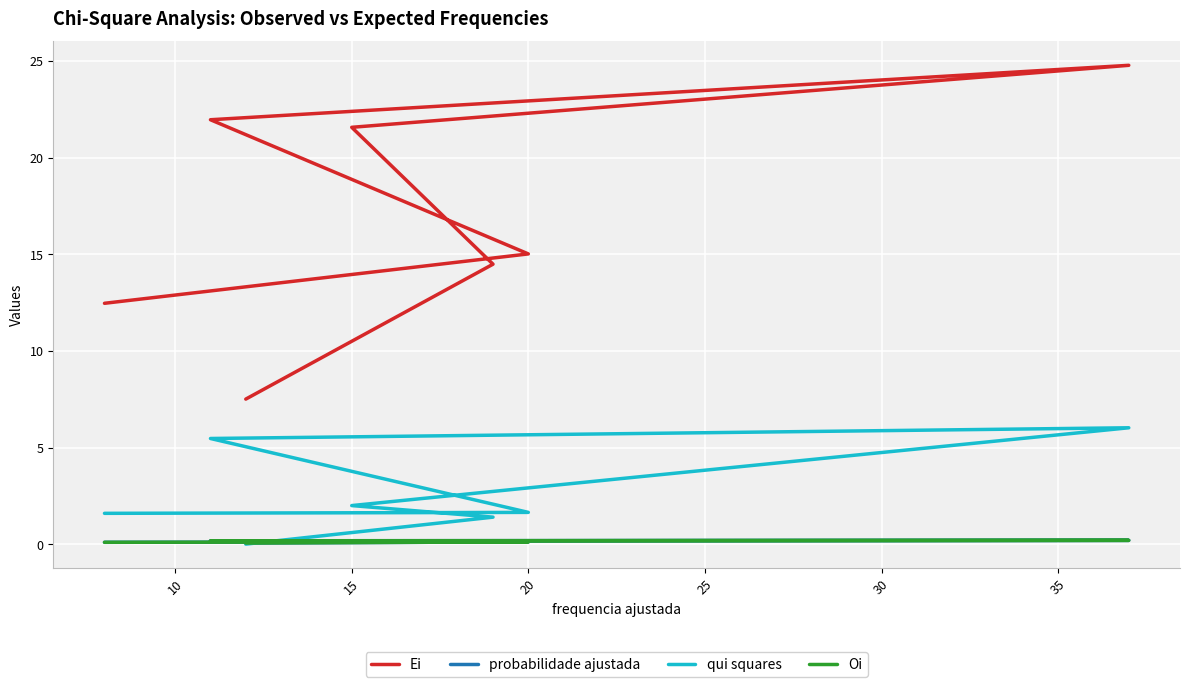

True or false: Oi and Ei cross at least once.

False